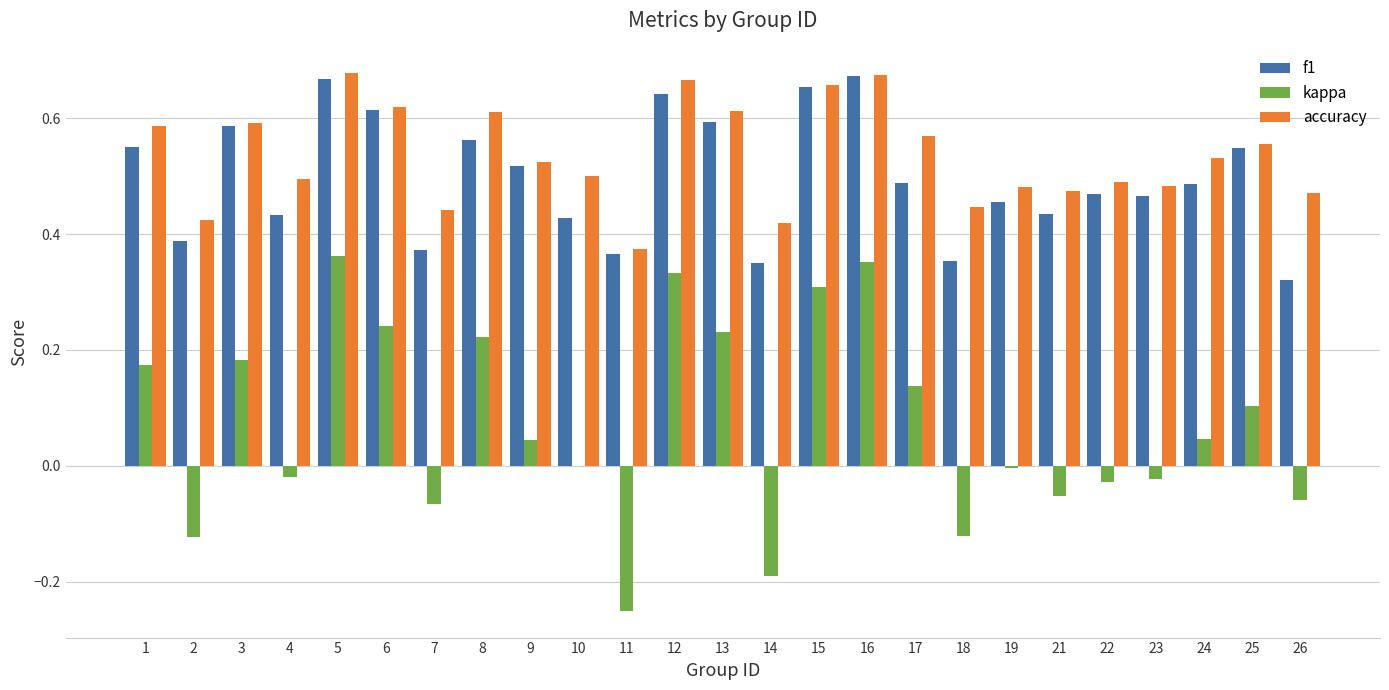

Between 2 and 8, which series saw the biggest shift?

kappa